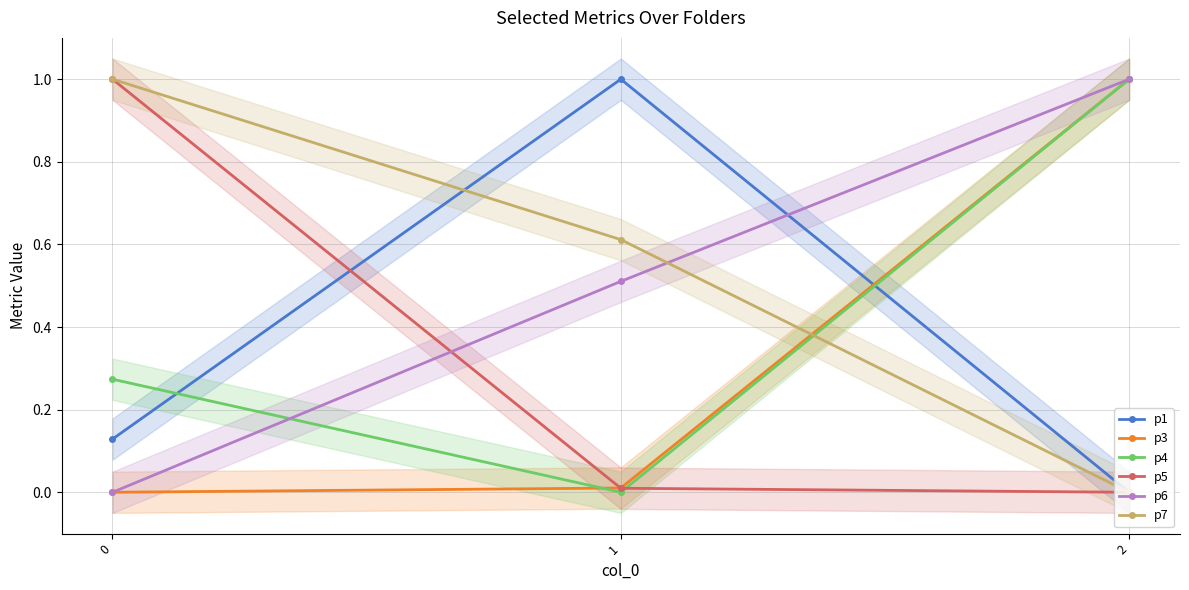

What is the difference between the p4 values at 2 and 0?

0.7